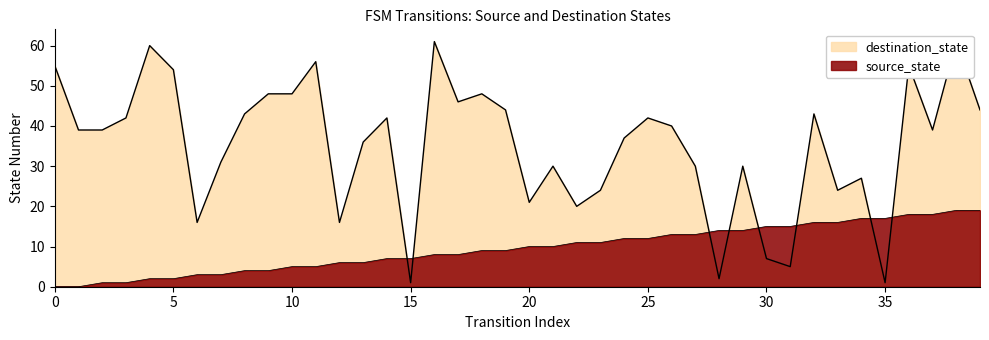

What is the total value across all series at 34?

44